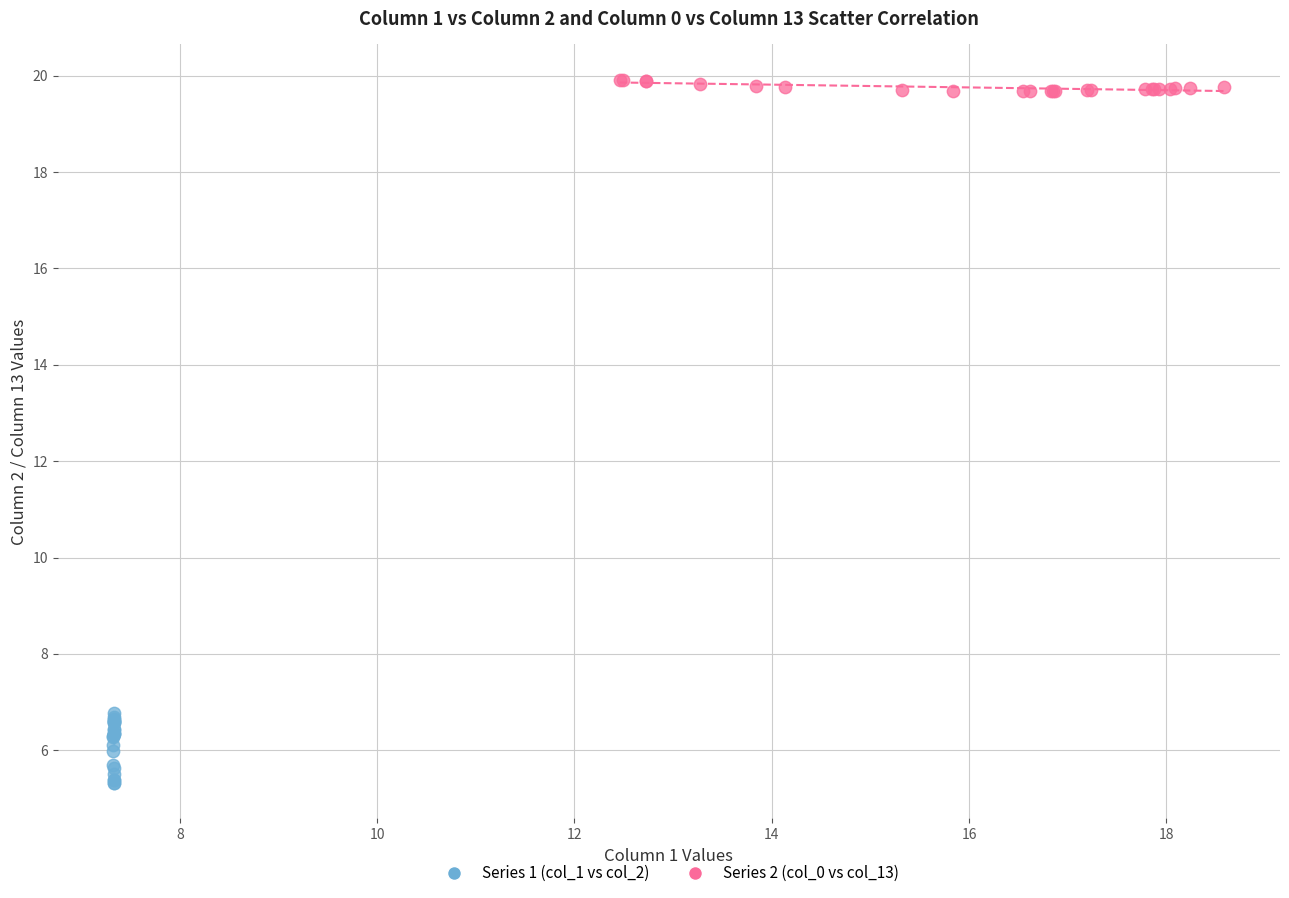

Which series reaches the maximum Y coordinate?

Series 2 (col_0 vs col_13)